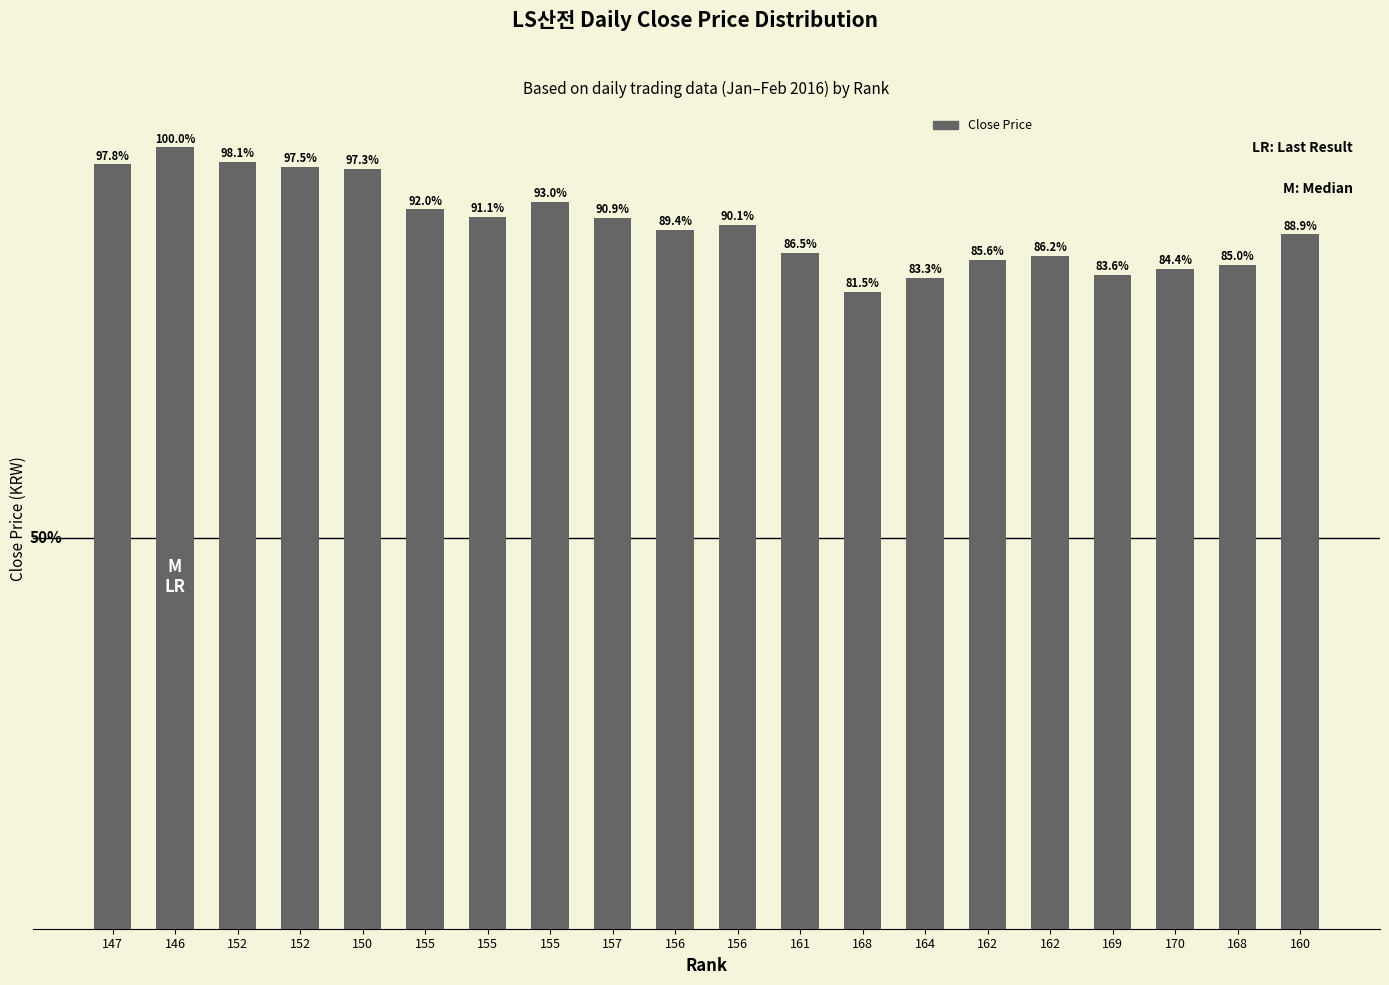

What is the change in value from 168 to 170?

+1350